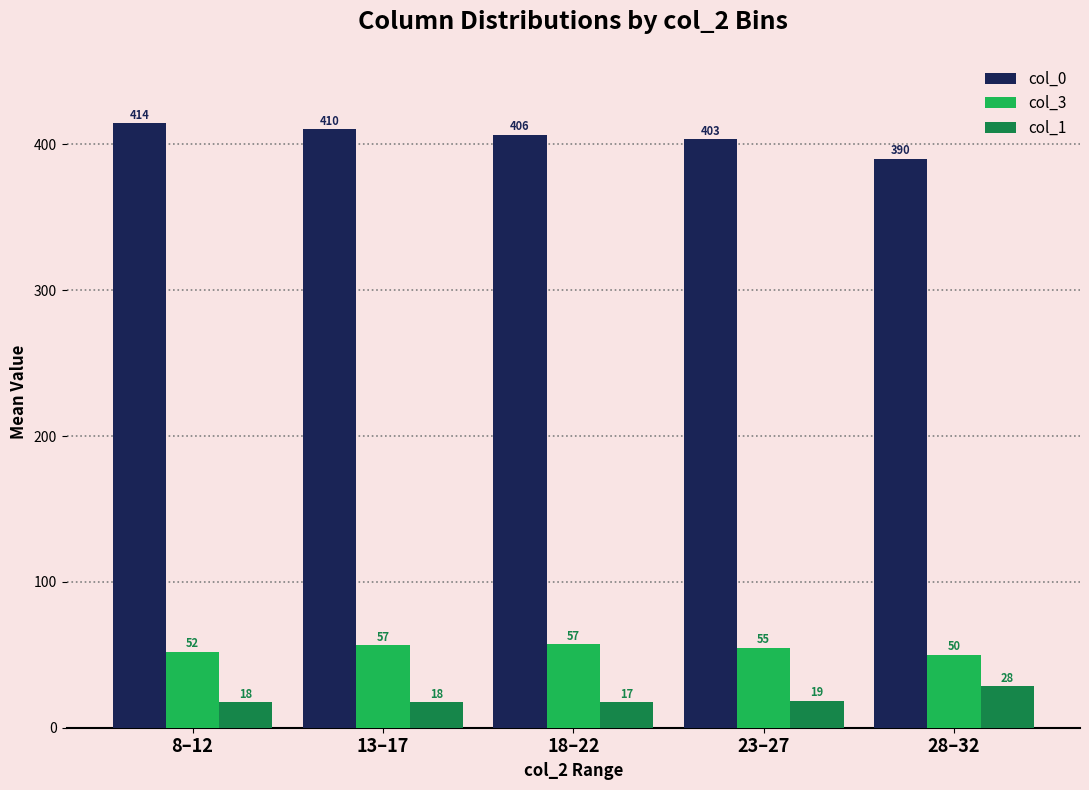

What position from the left is 8–12?

1